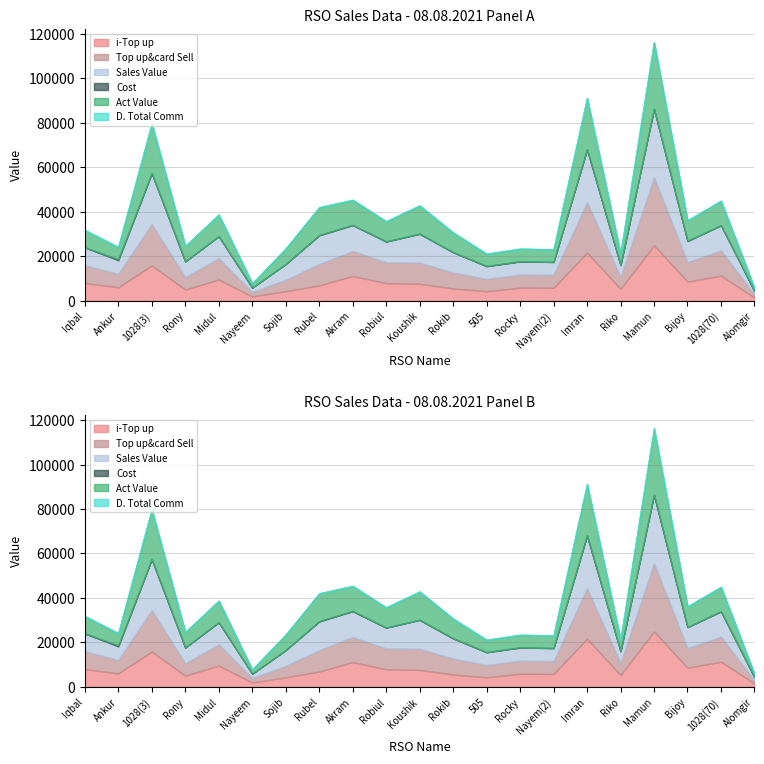

What is the sum of the D. Total Comm values at Bijoy and 1028(3)?

260.5